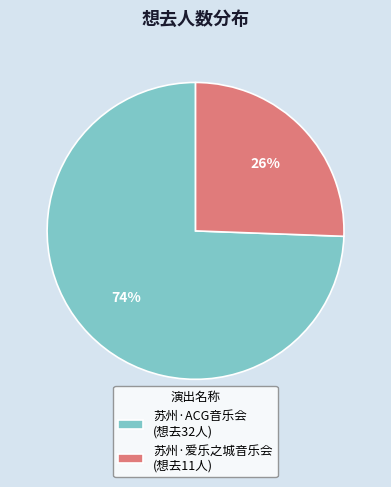

Which category has the biggest portion of the pie?

苏州·ACG音乐会 (想去32人)